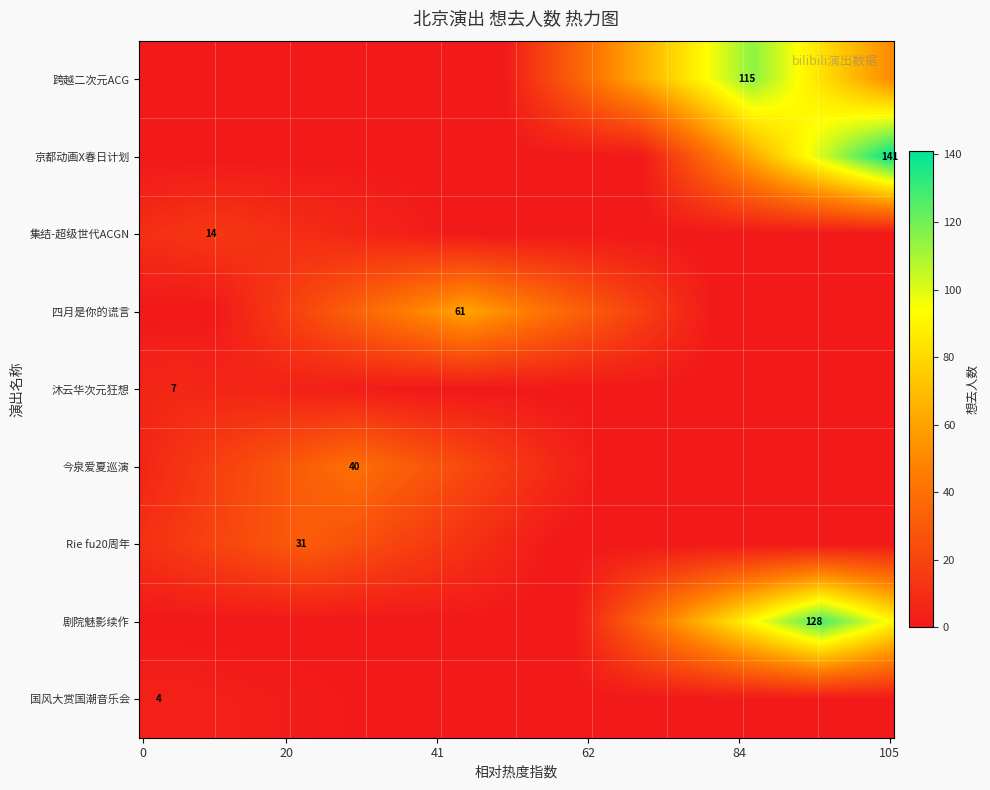

Is it true that the value at 2 is 22?

False